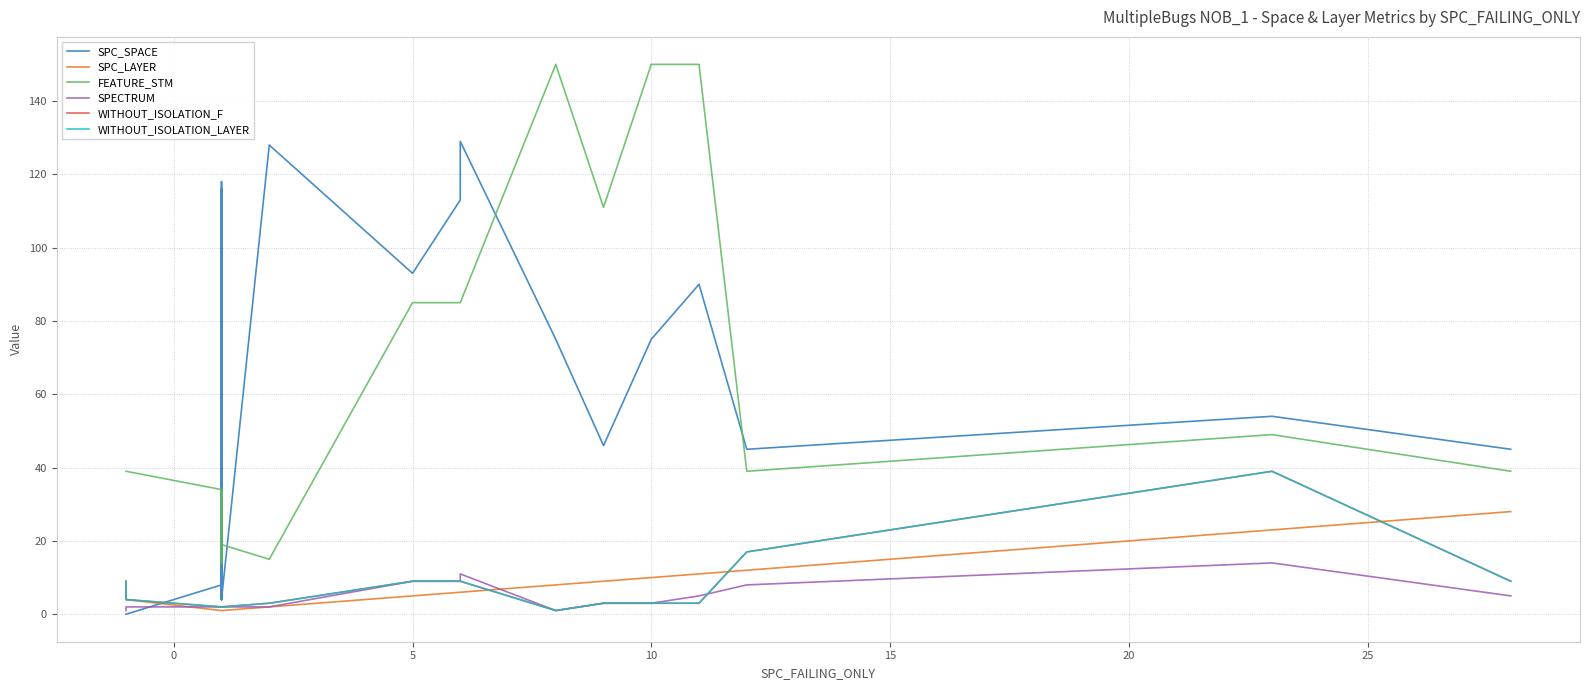

What are all the series names shown in the legend?

SPC_SPACE, SPC_LAYER, FEATURE_STM, SPECTRUM, WITHOUT_ISOLATION_F, WITHOUT_ISOLATION_LAYER